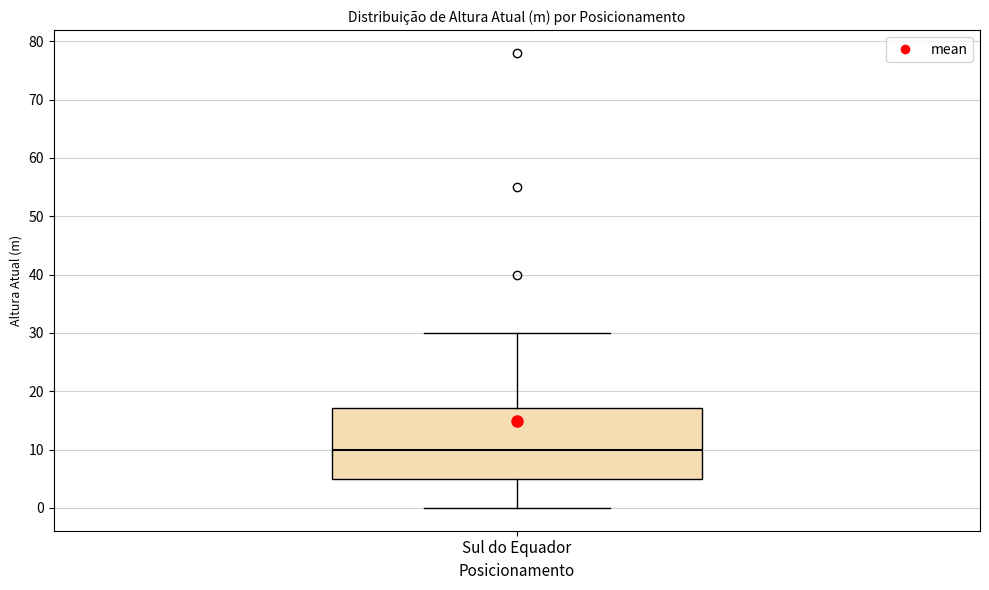

Transcribe this box plot: give where the median line is, the range the box spans, and where the two whiskers end, as read against the y-axis. The values are not printed on the chart, so give them approximately, as read against the axis.

median 10, box 5 to 17, whiskers 0 to 30